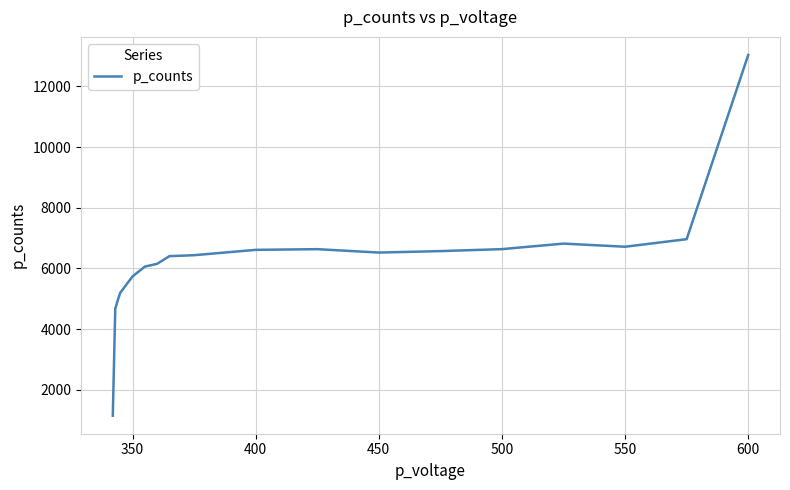

What is the greatest value displayed?

13036